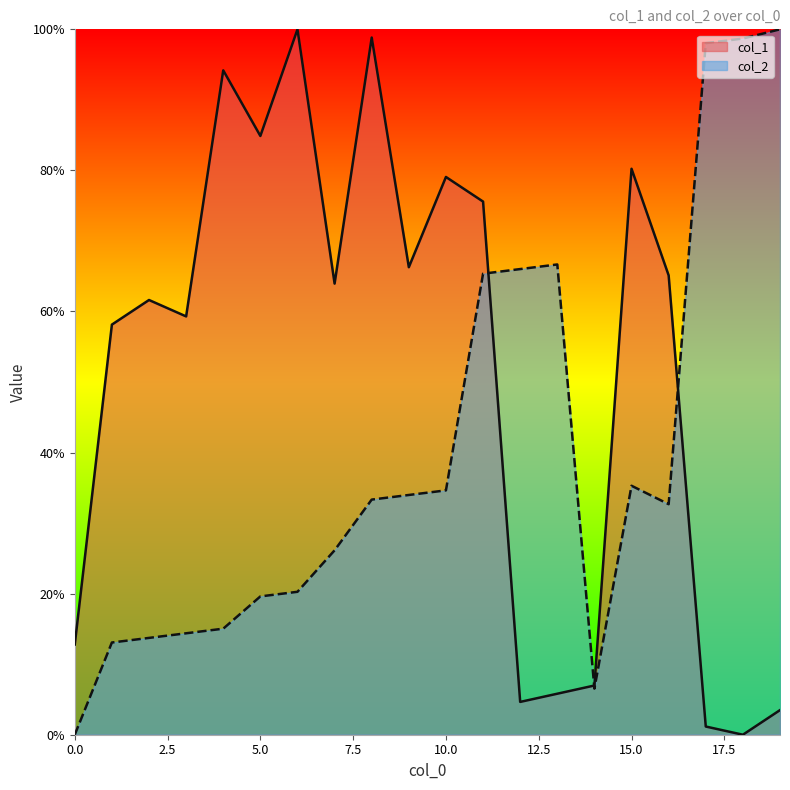

What is the maximum value for col_2?

100.0